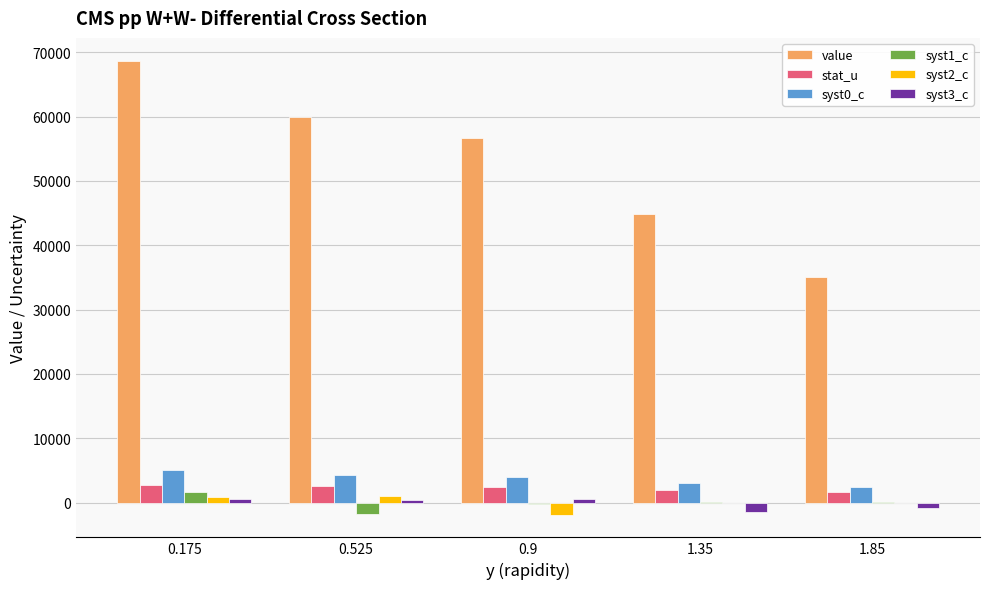

What are all the series names shown in the legend?

value, stat_u, syst0_c, syst1_c, syst2_c, syst3_c